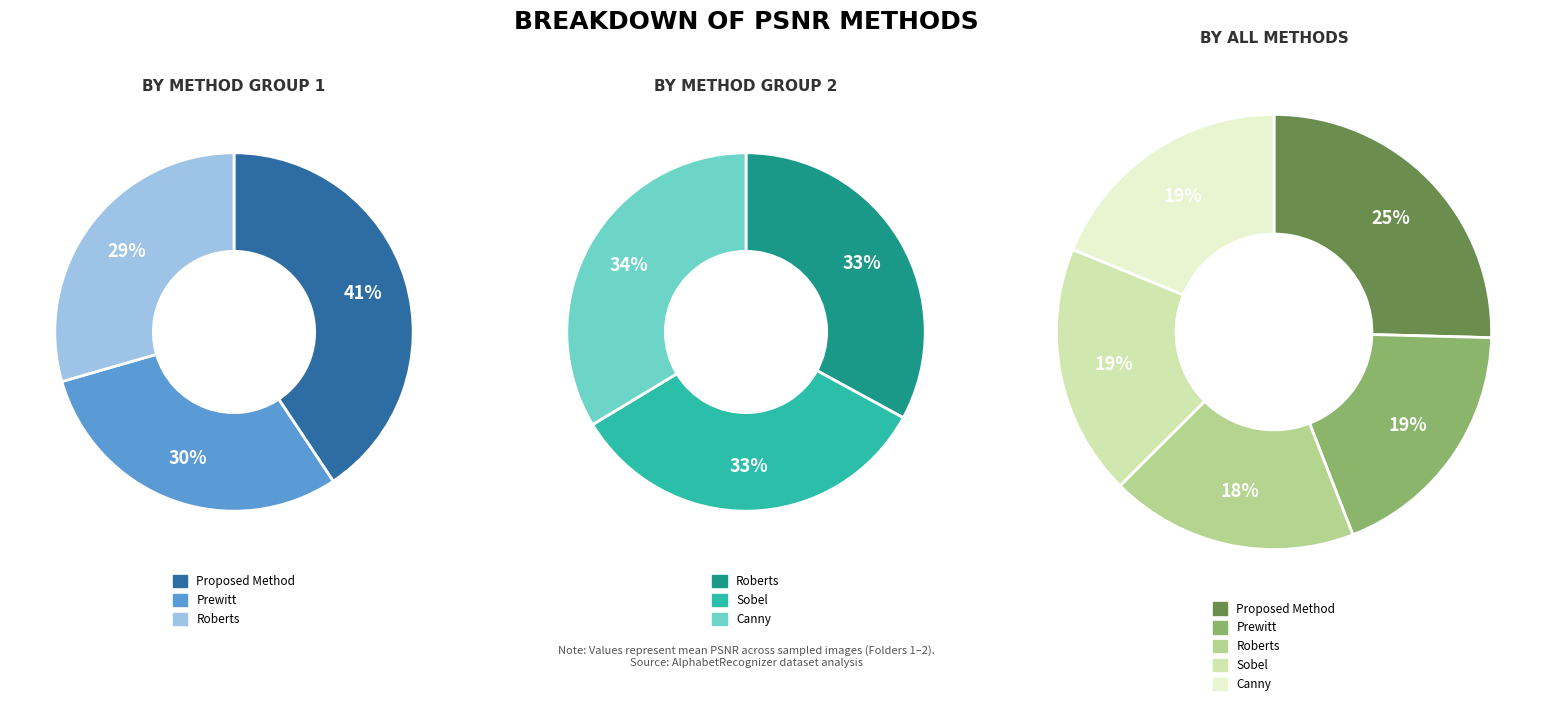

Is there a majority slice in this chart?

No